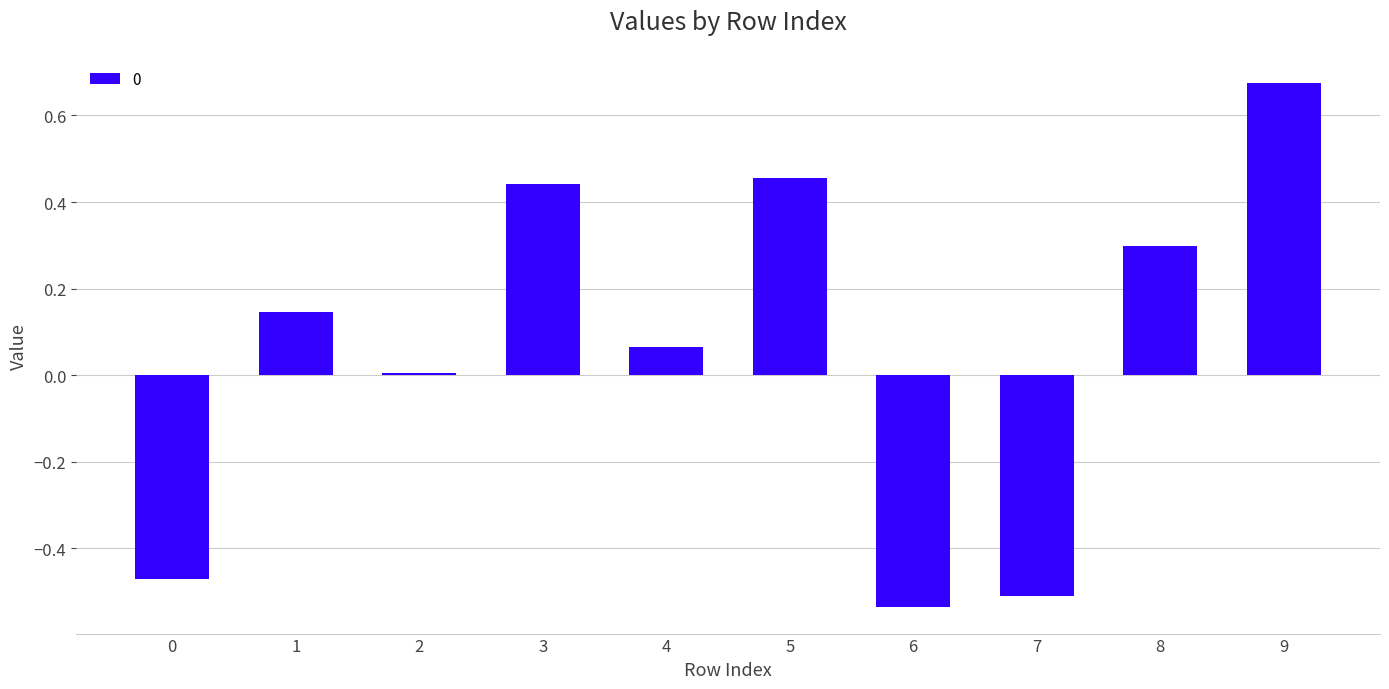

What is the sum of the values at 7 and 1?

-0.4